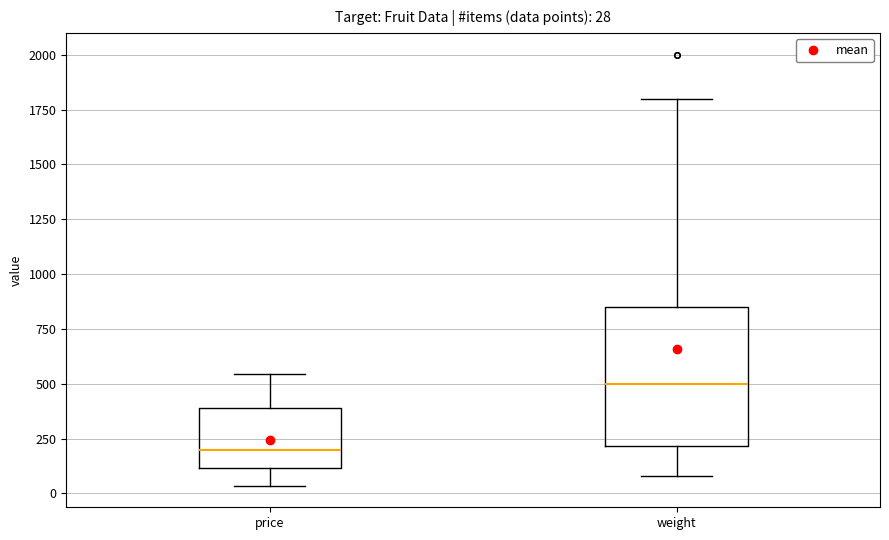

Which box has the lowest median line?

price